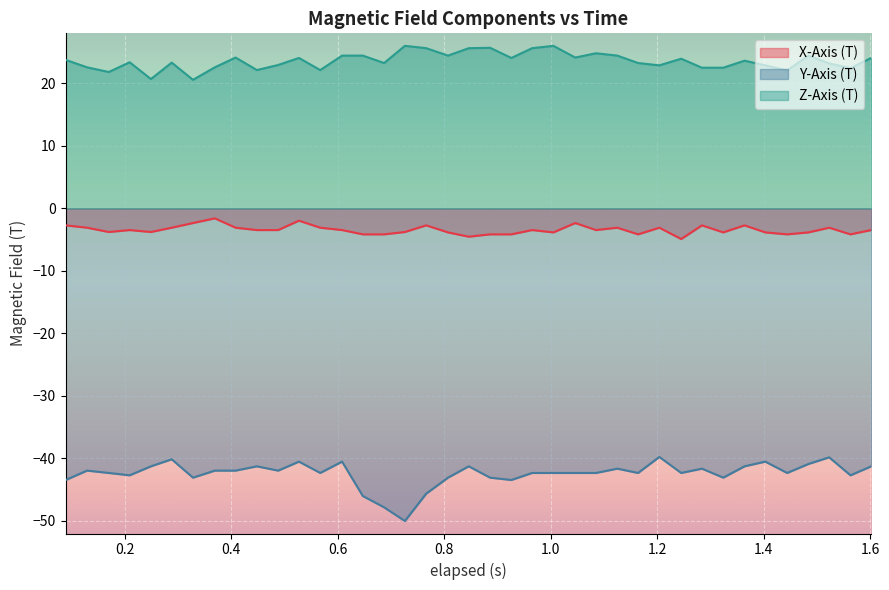

What is the lowest value of the Y-Axis (T) series?

-50.0